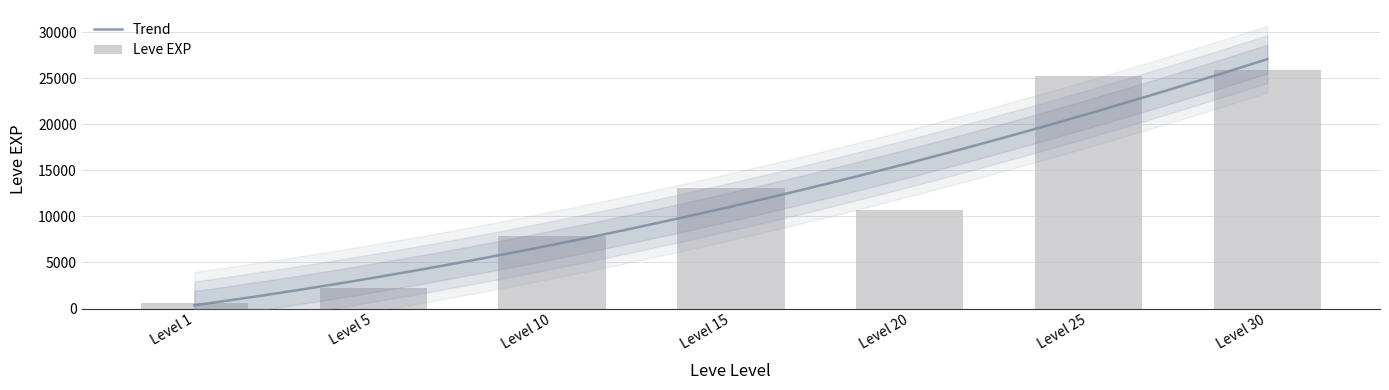

Is it true that the value at Level 30 is 43294?

False